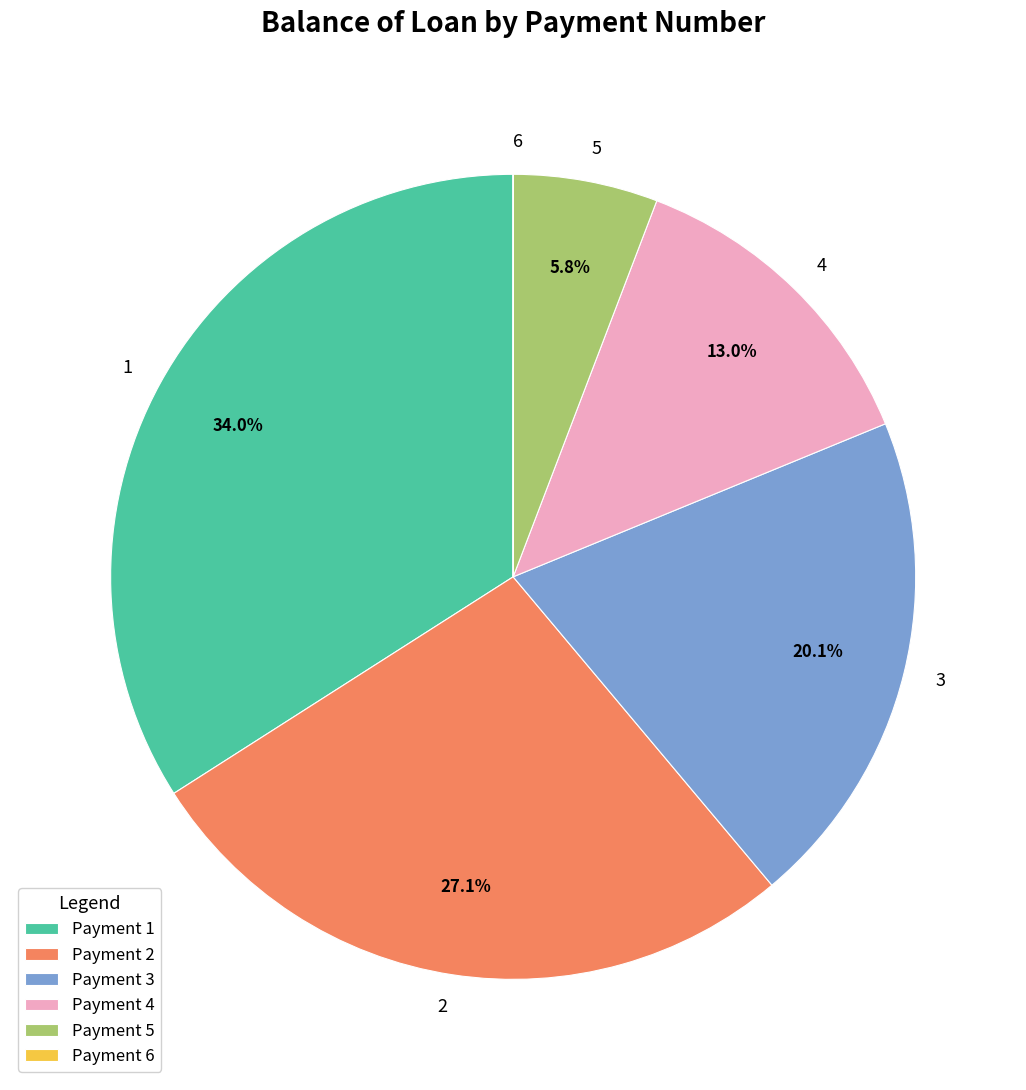

To the nearest percent, what is the difference between the 5 and 3 slice percentages?

14%